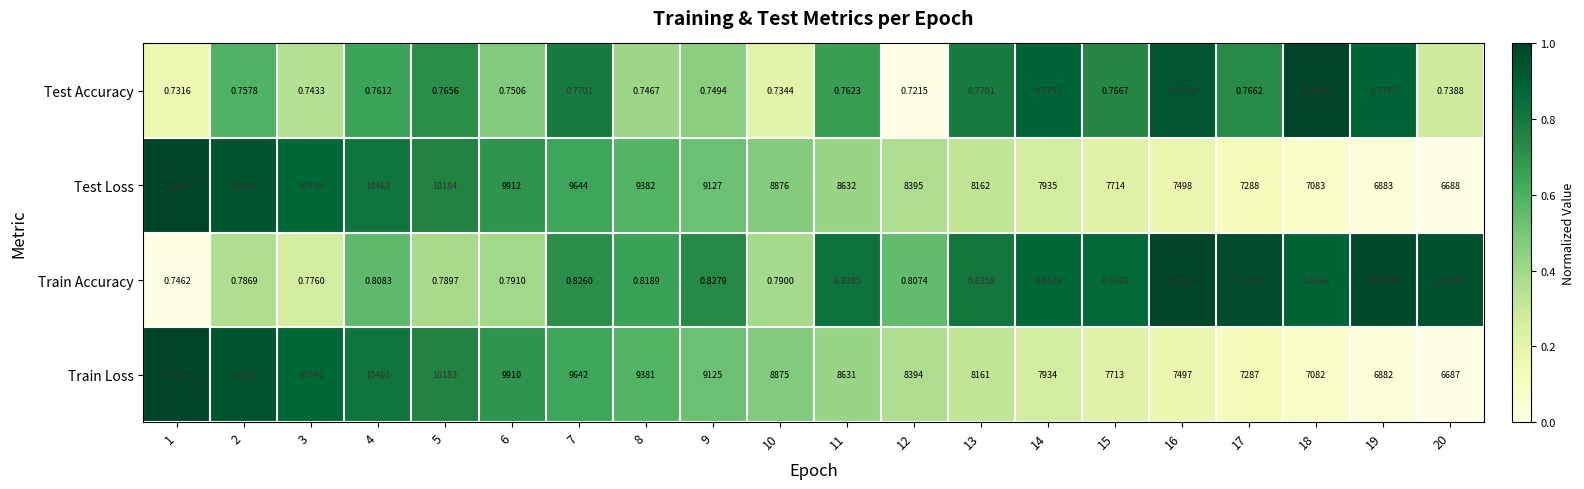

Is the value of Test Loss at 19 greater than the value of Train Accuracy at 15?

Yes